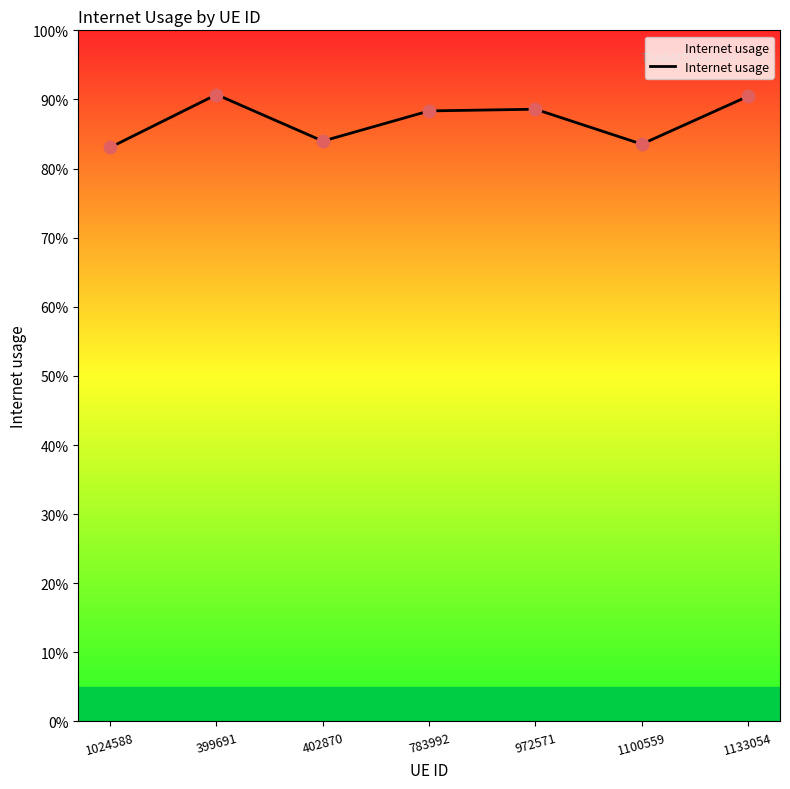

Between 783992 and 399691, which is larger?

399691